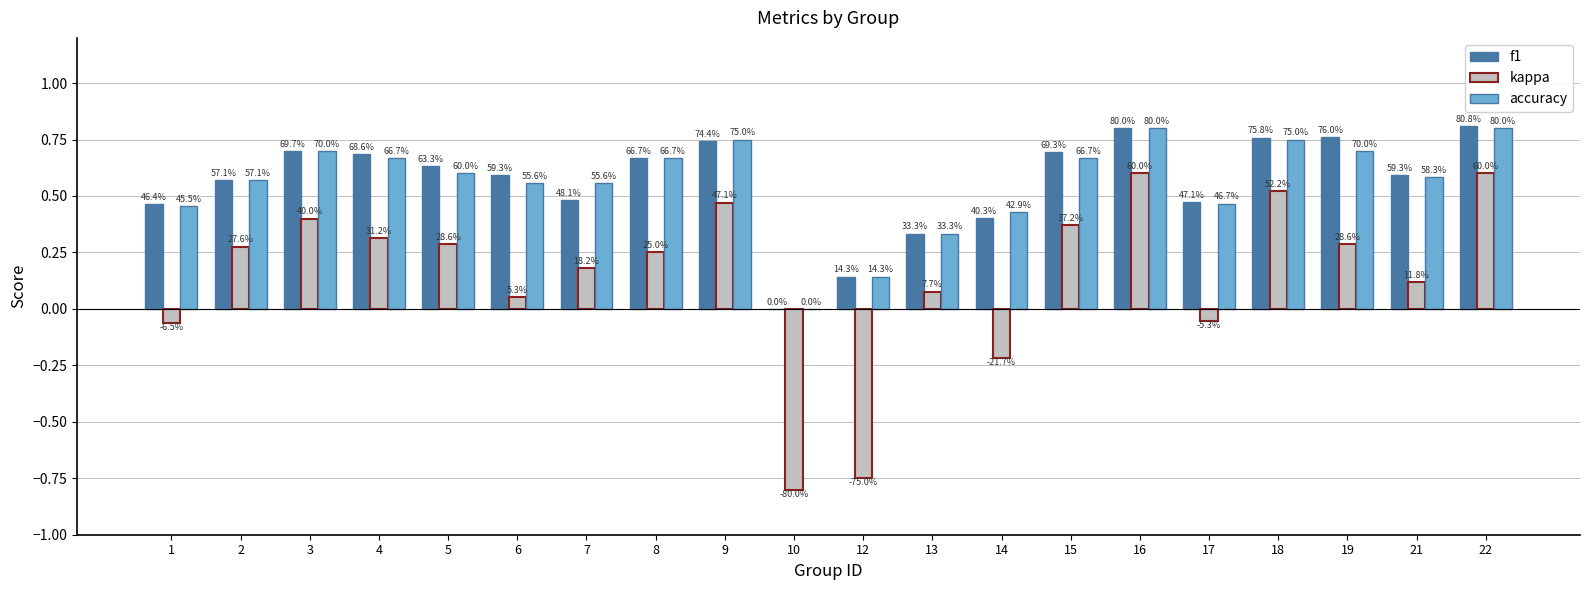

Is the value of f1 at 5 greater than the value of kappa at 1?

Yes